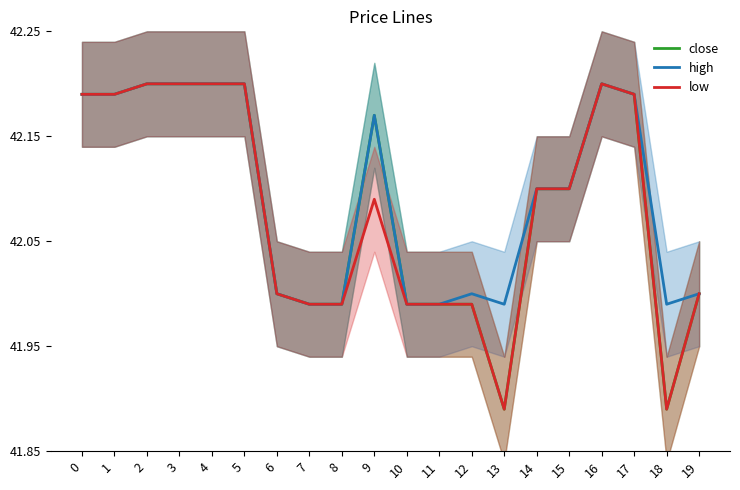

True or false: low and close cross at least once.

False